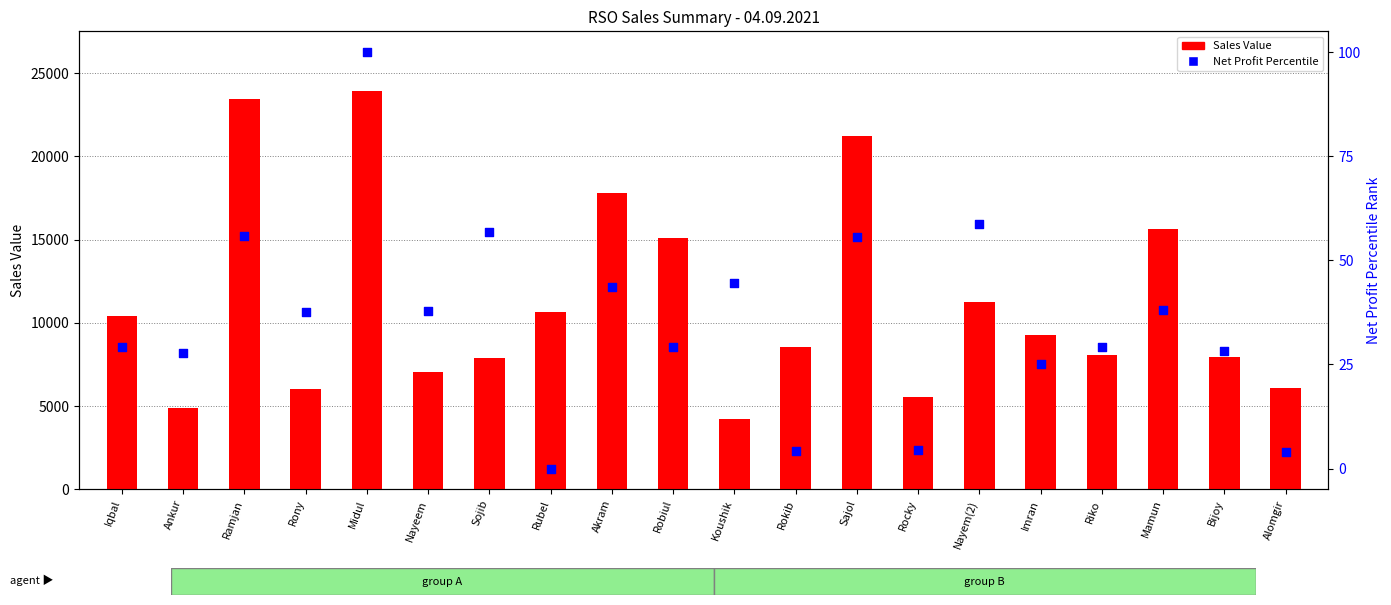

At which category is the sum across all series the highest?

Midul